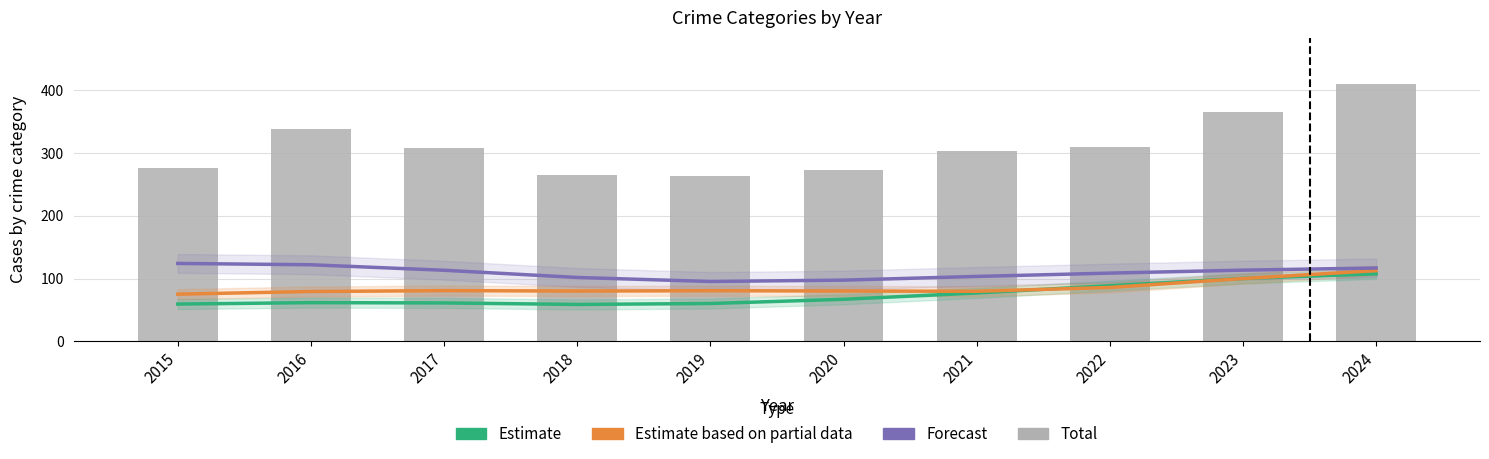

How many groups of bars are there?

10